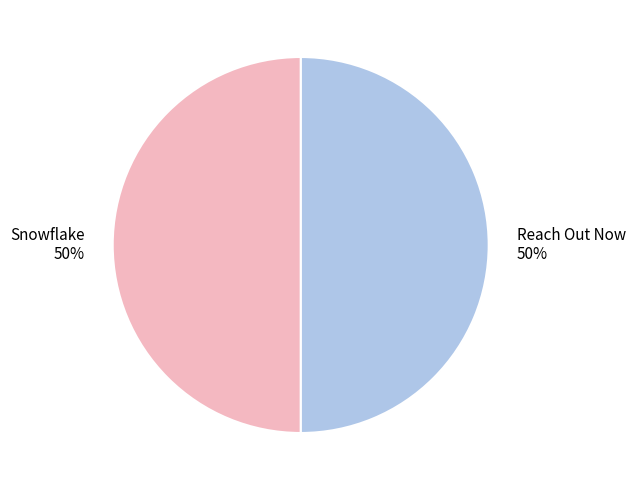

Approximately how many times larger is the value at Snowflake compared to Reach Out Now?

1.0